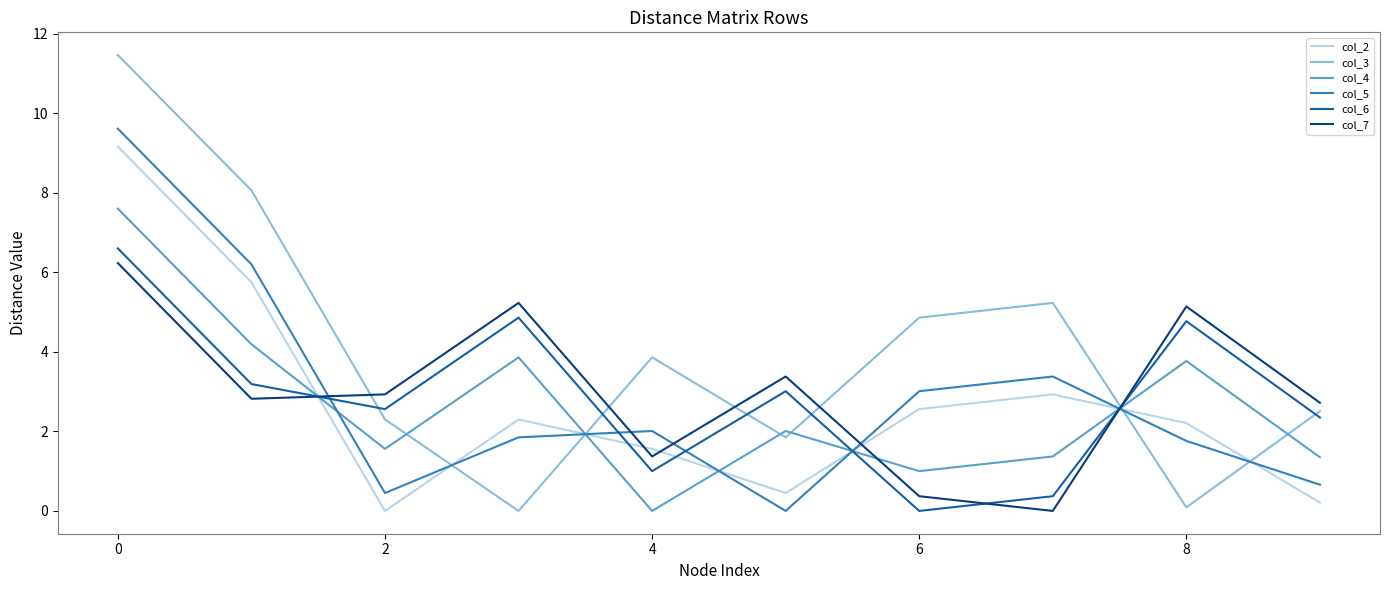

Which series has the widest spread of values?

col_3